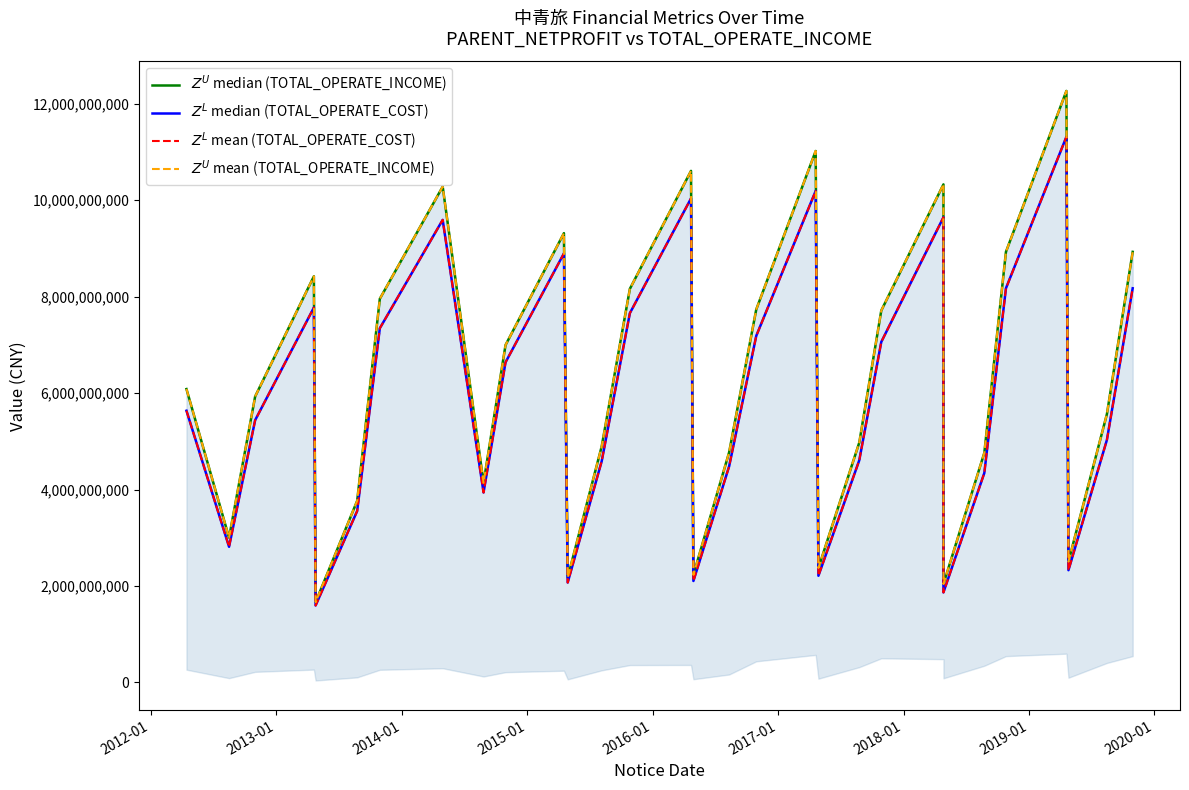

In $Z^U$ mean (TOTAL_OPERATE_INCOME), how many points are lower than both neighbors (excluding endpoints)?

8